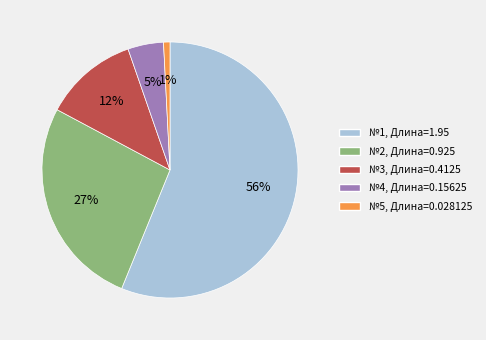

Is there a majority slice in this chart?

Yes